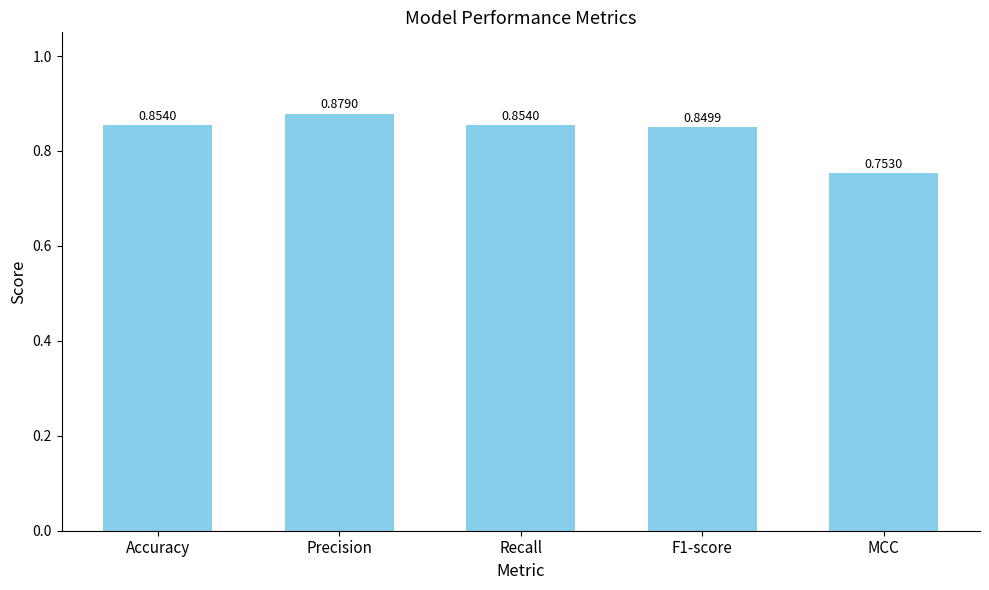

Which label corresponds to the largest value in the chart?

Precision